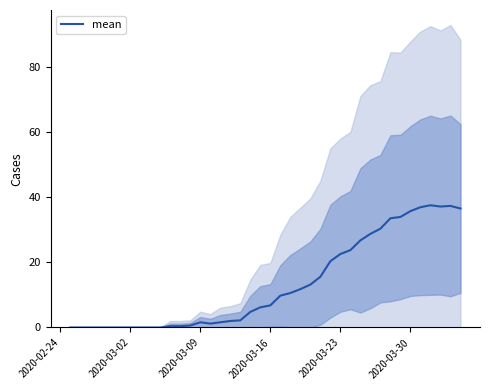

How many lines are shown in the chart?

1